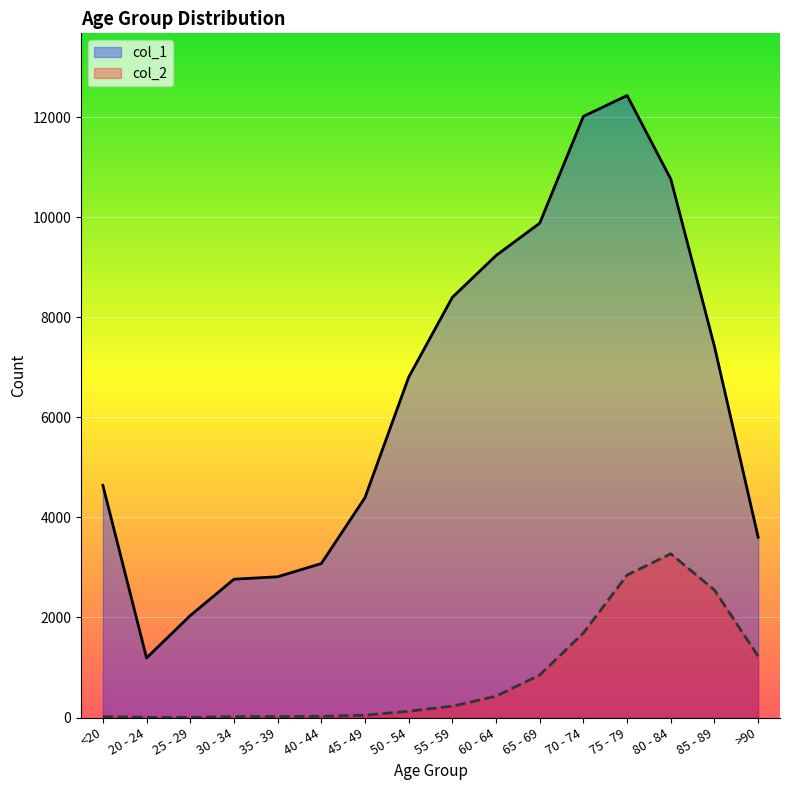

At which category does col_2 reach its first local peak?

80 - 84